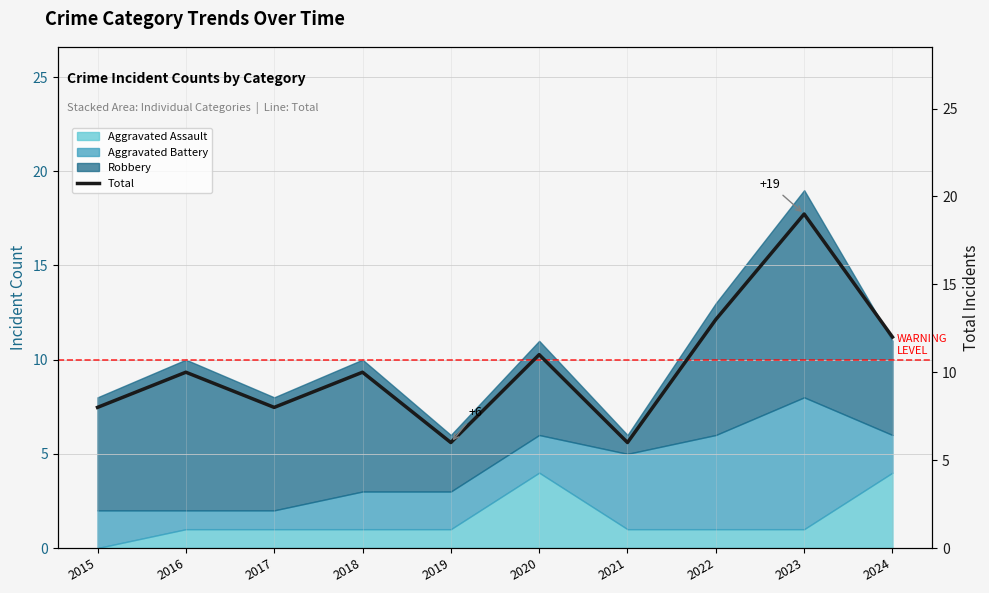

What is the difference between the maximum and minimum values?

13